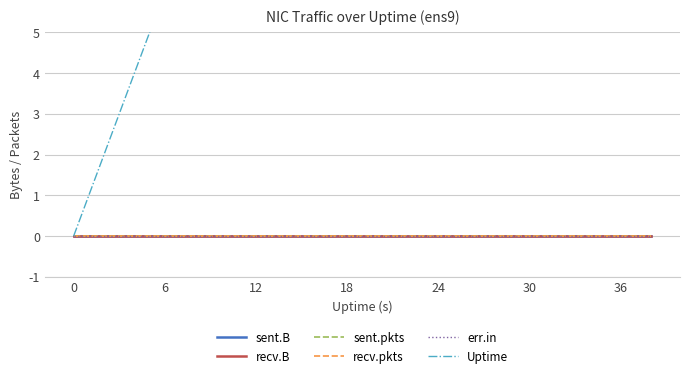

True or false: sent.B has more than 2 interior local peaks.

False